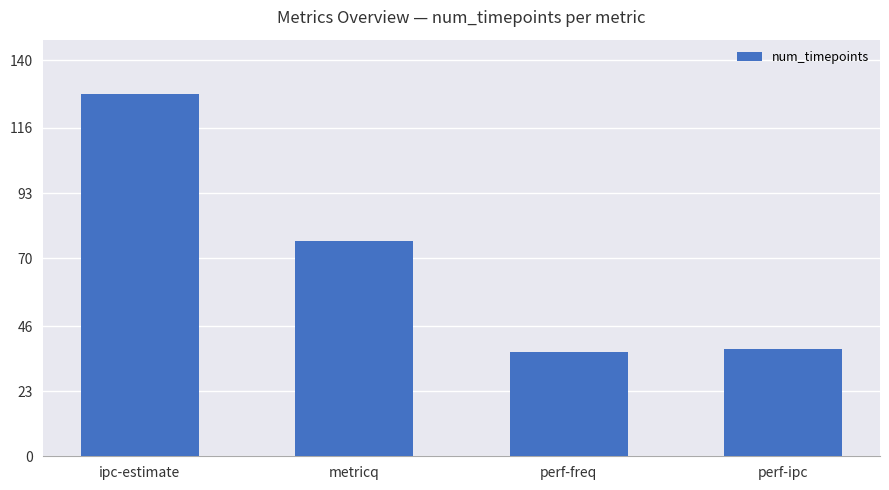

What is the label of the 3rd bar from the left?

perf-freq